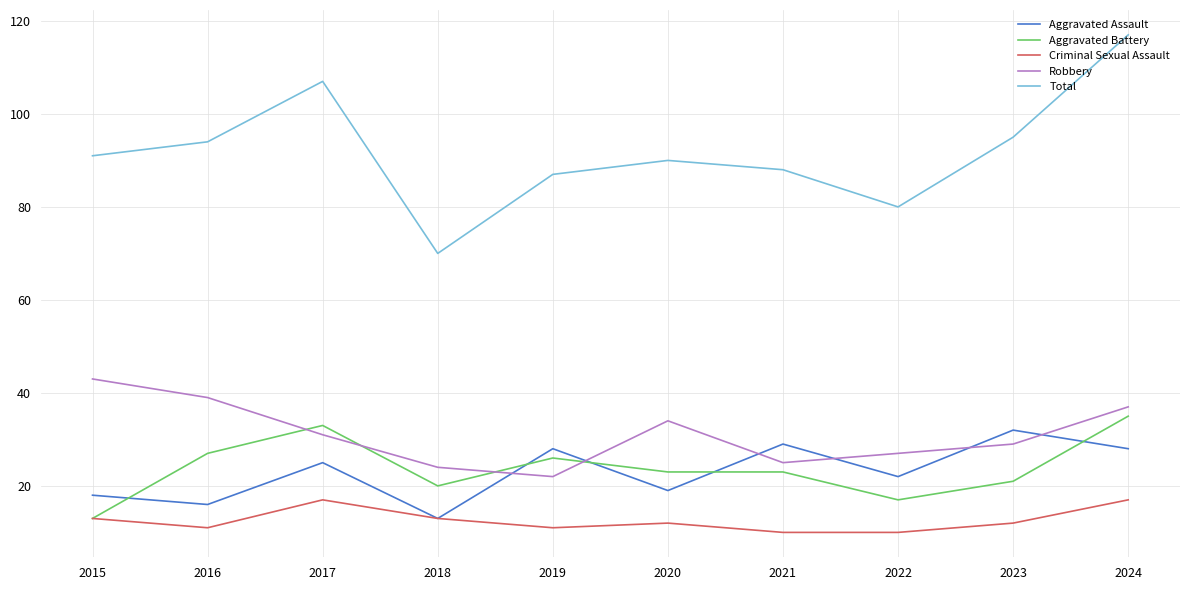

Which series has the widest spread of values?

Total